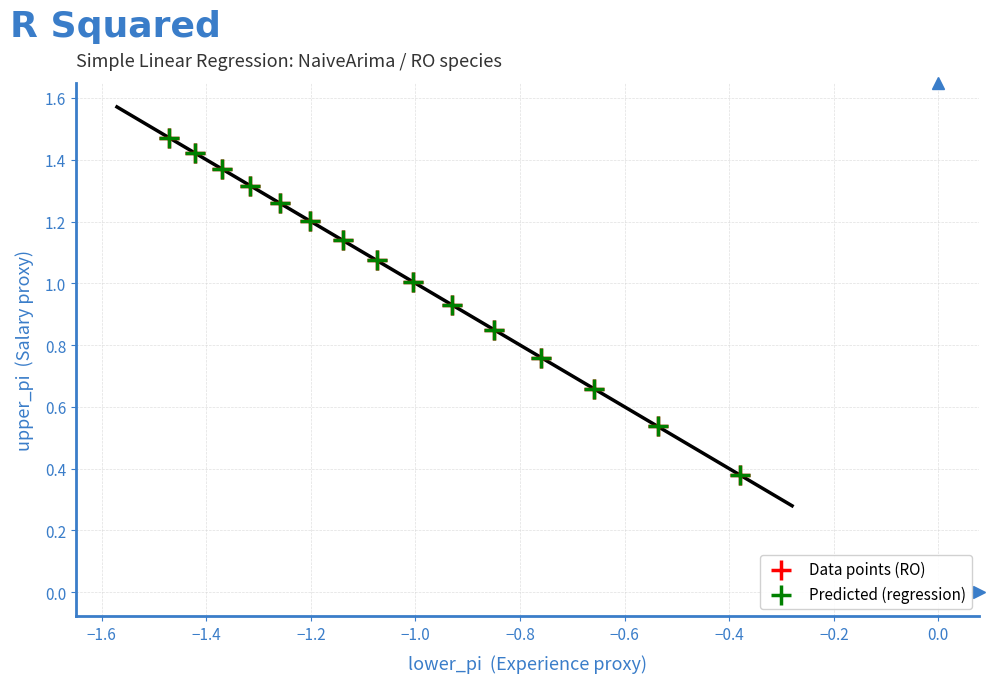

What are all the series names shown in the legend?

Data points (RO), Predicted (regression)